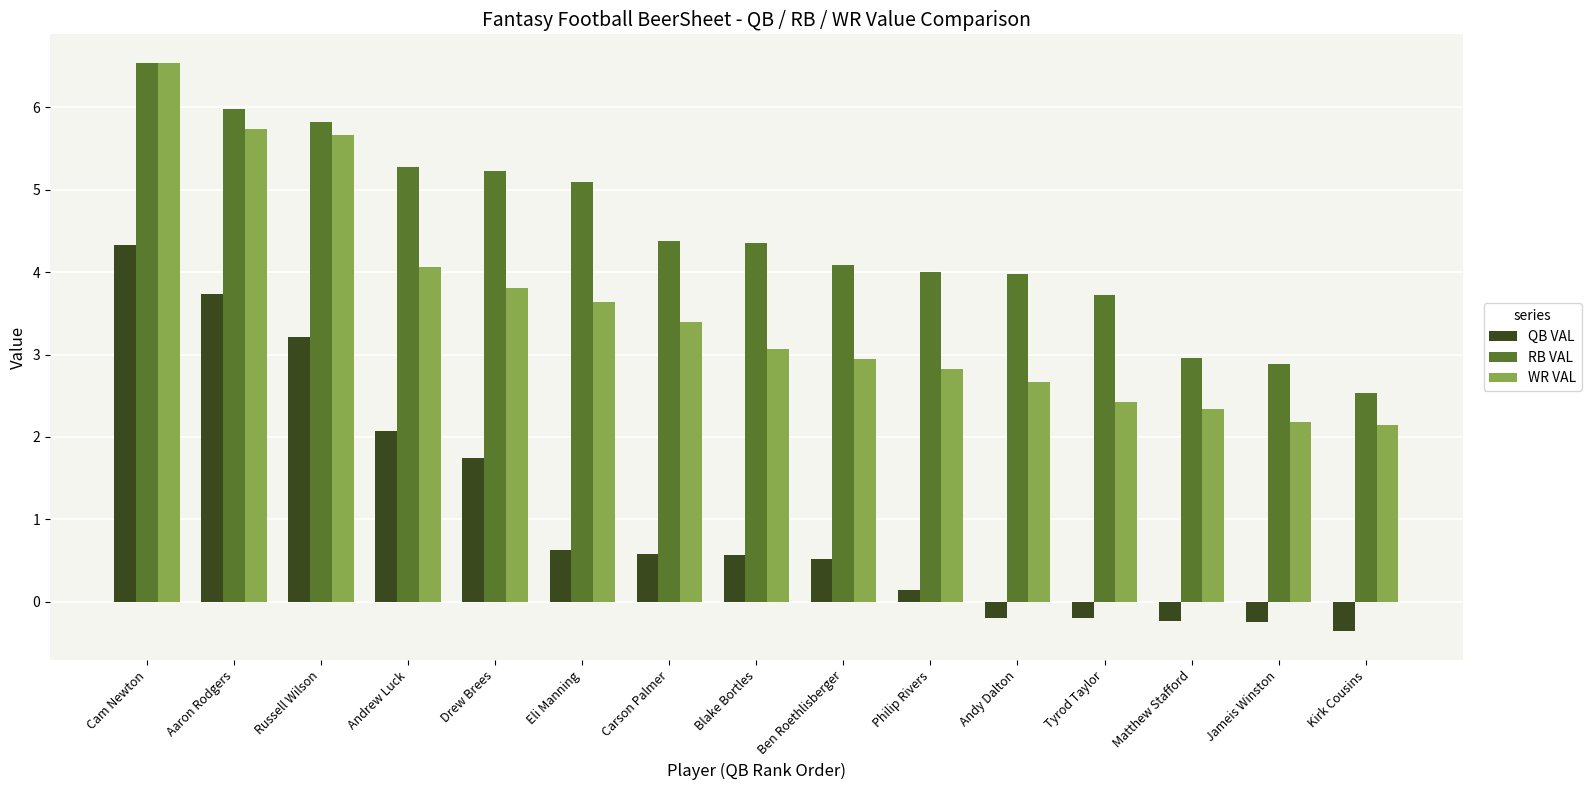

At how many categories does at least one series exceed 2?

15